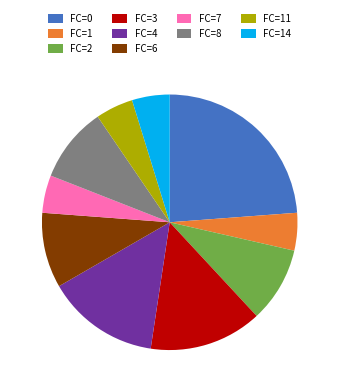

Combined, do FC=1 and FC=8 account for over 50%?

No